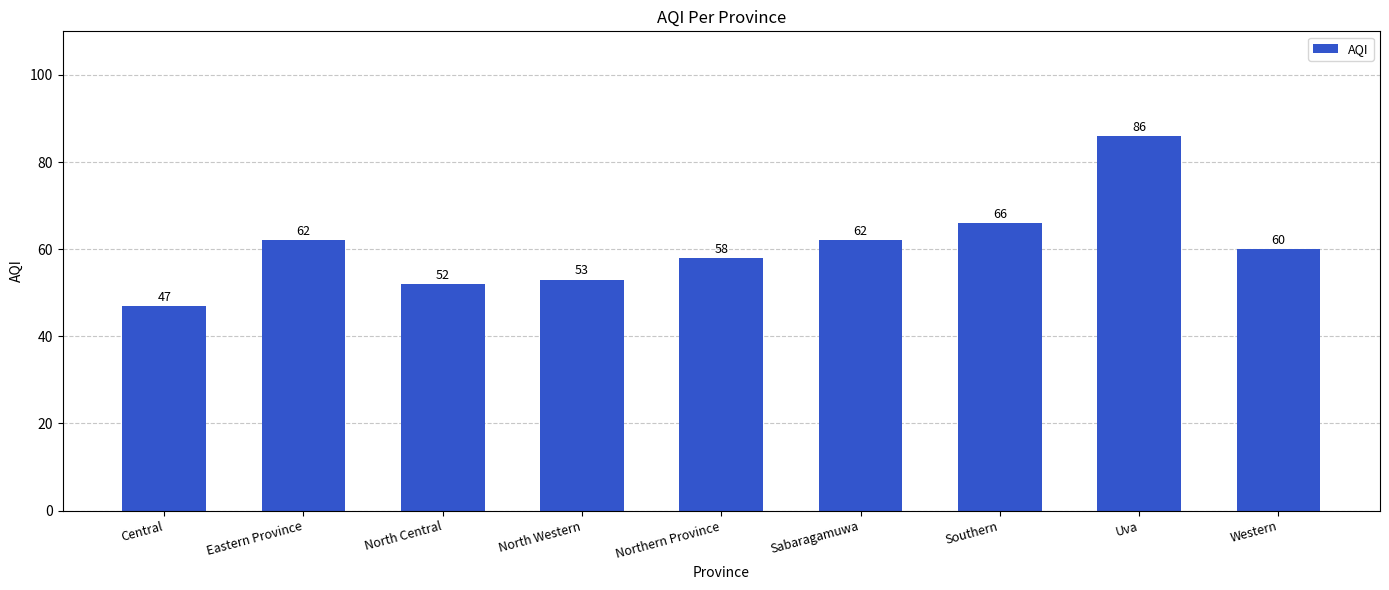

What is the difference between the values at Southern and Northern Province?

8